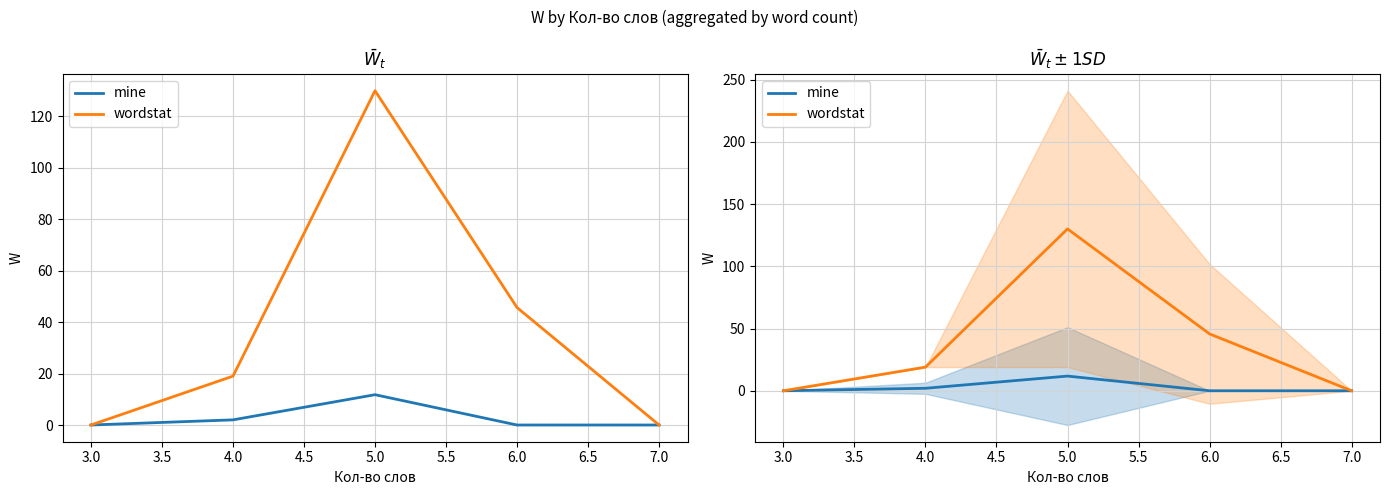

Count the number of categories in the chart.

5